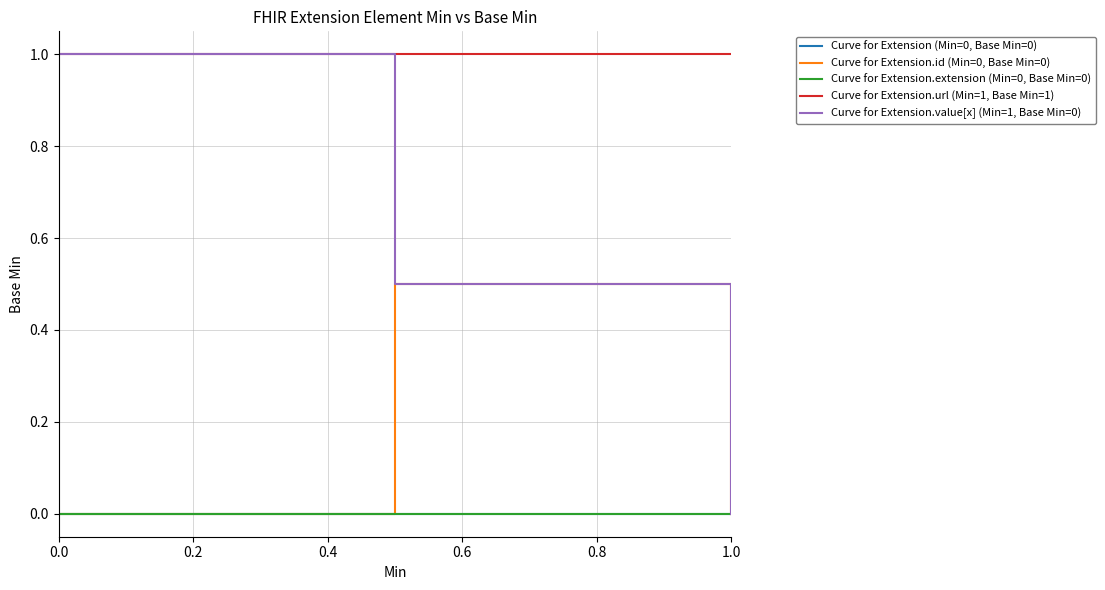

Is this an area chart (filled region under the line)?

No